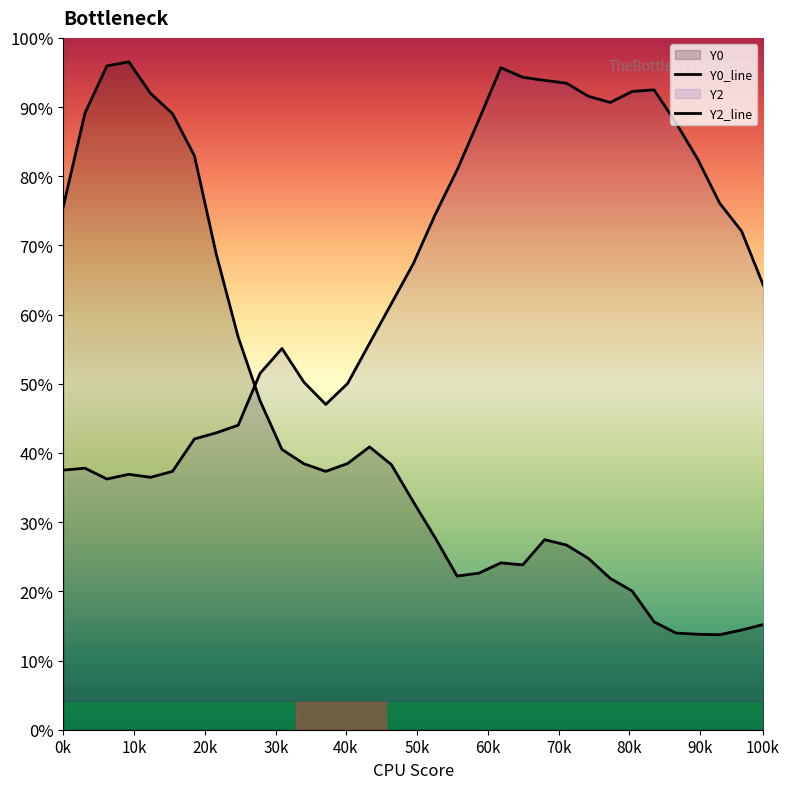

Is the value of Y2_line at 30k greater than the value of Y0_line at 28?

Yes